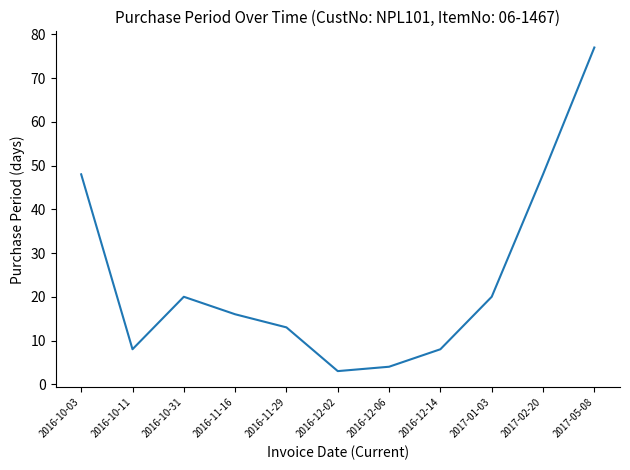

Is it true that the value at 2016-11-29 is 13?

True